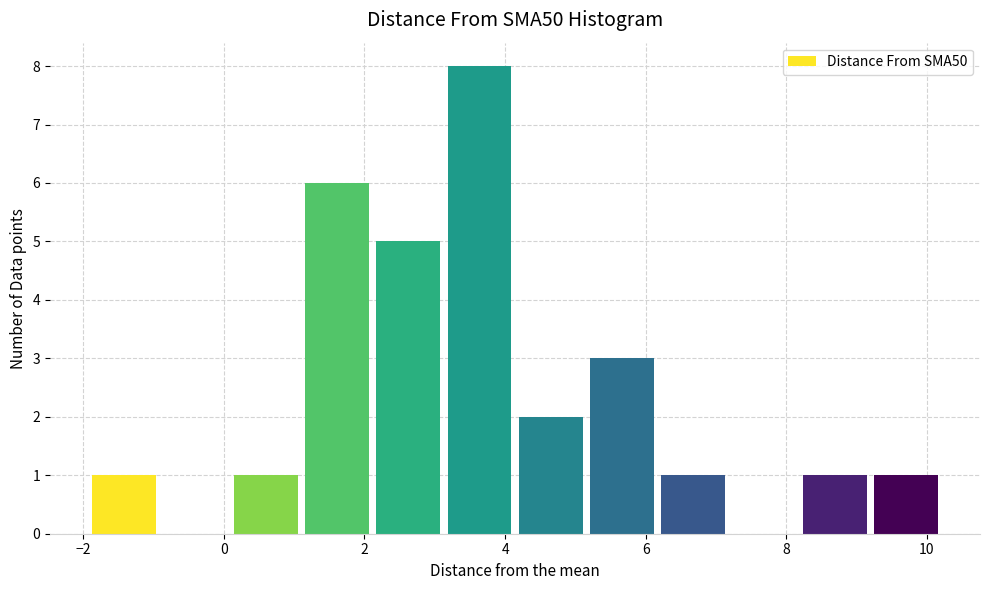

How tall is the bar that spans 6.2 to 7.2 on the x-axis? Neither the bar edges nor the heights are printed on the chart, so give them approximately, as read against the axes.

1